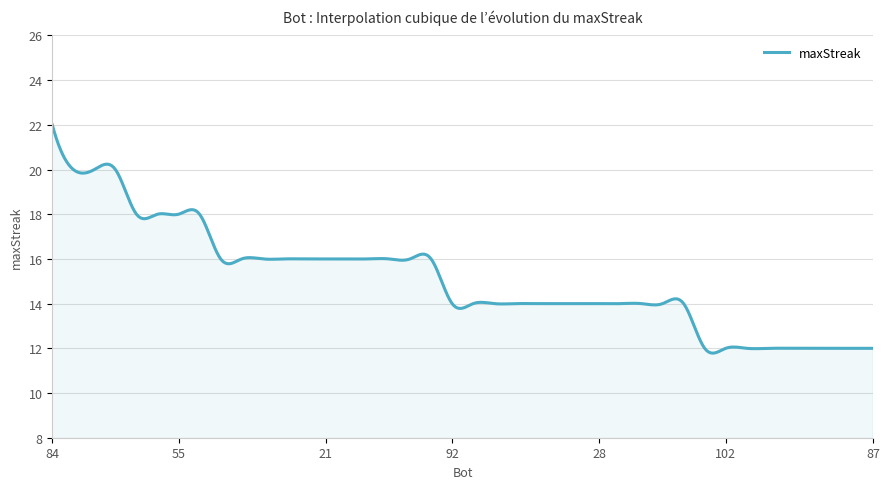

Count the number of categories in the chart.

400